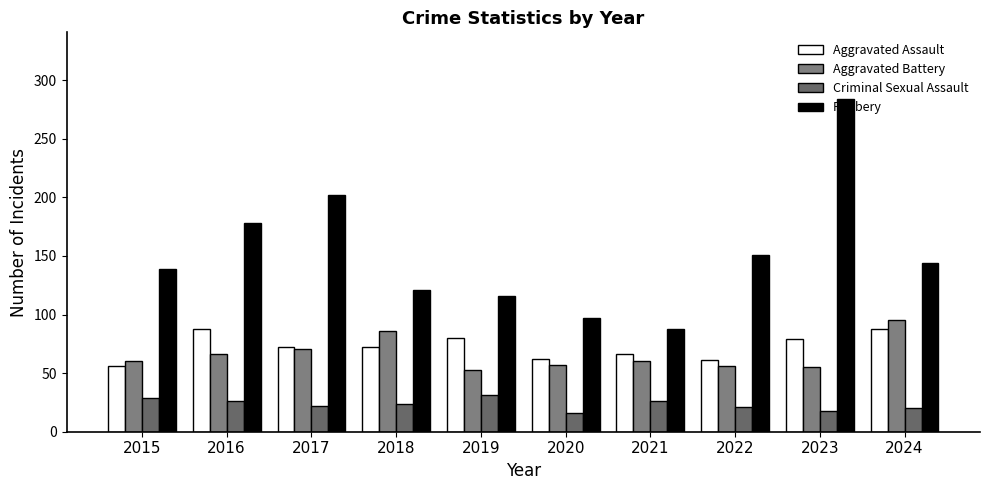

Does the chart contain any negative values?

No